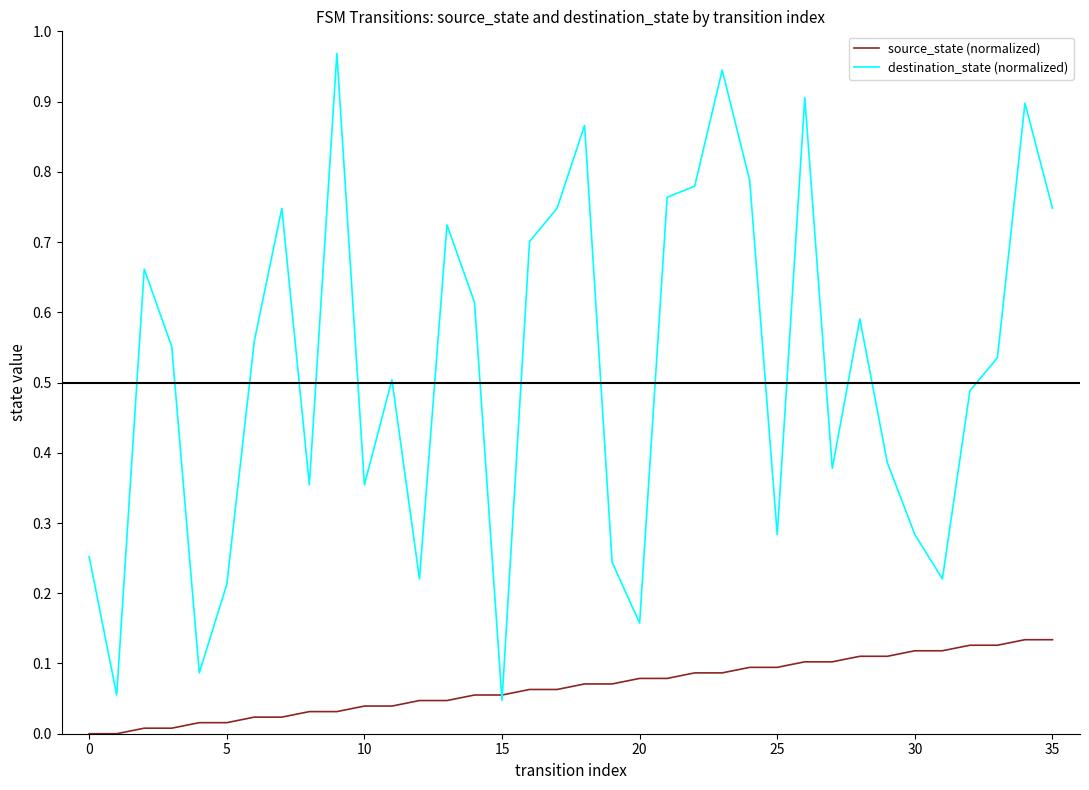

Which series has the largest total across all categories?

destination_state (normalized)